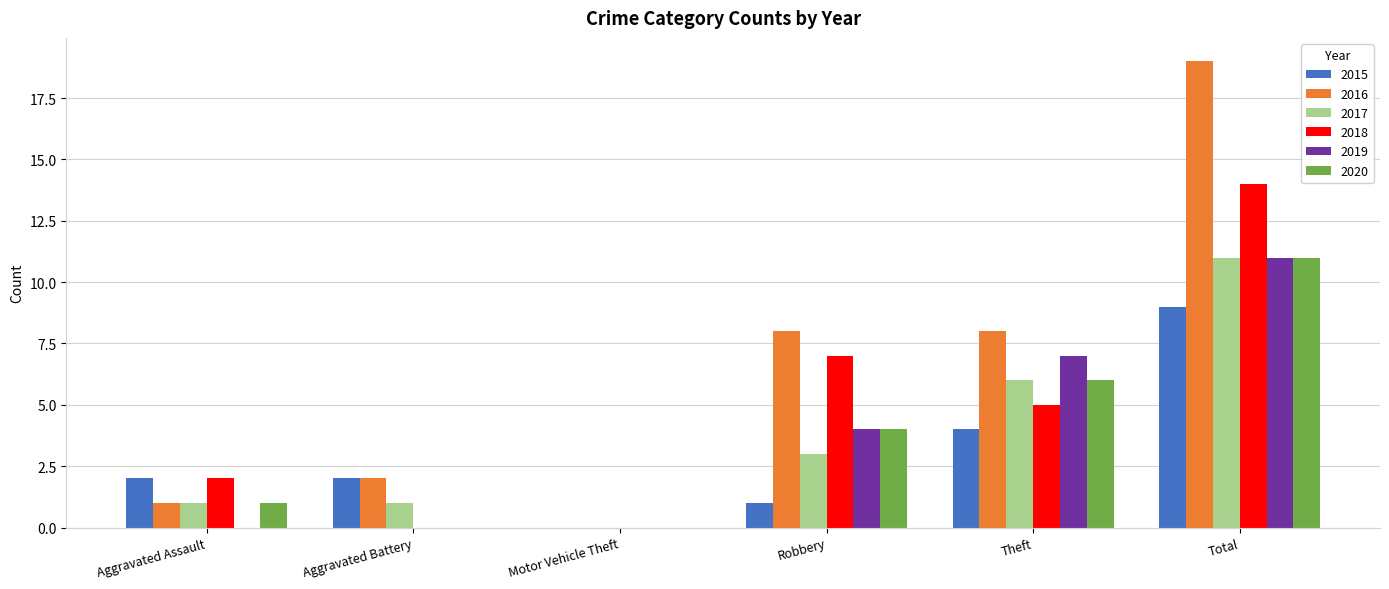

What is the total value across all series at Aggravated Assault?

7